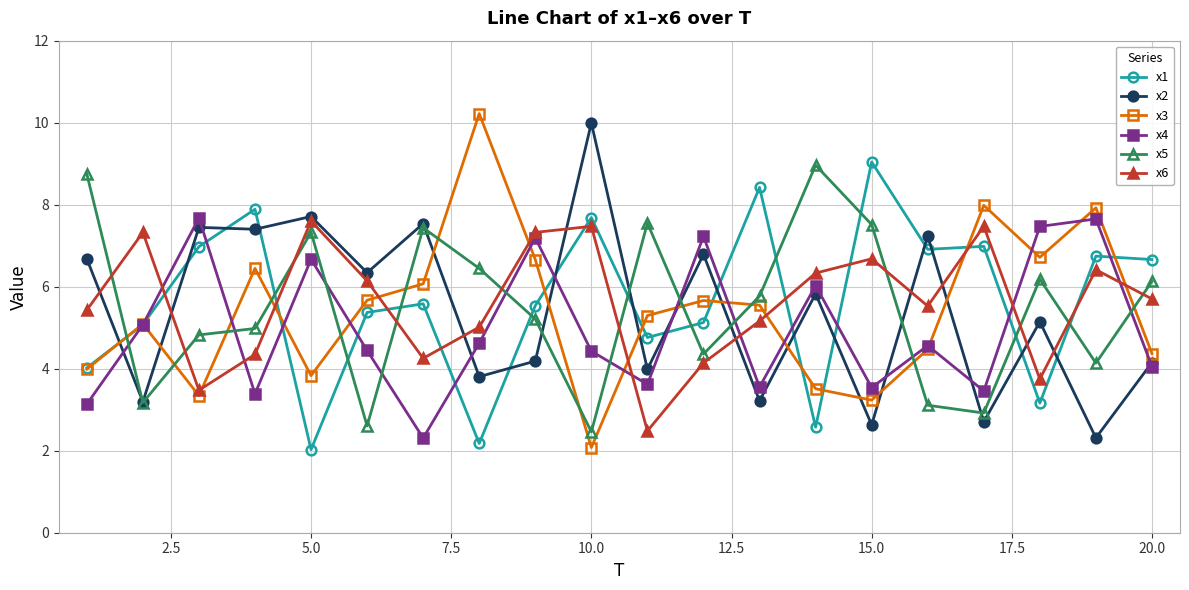

What is the minimum value shown in the chart?

2.0